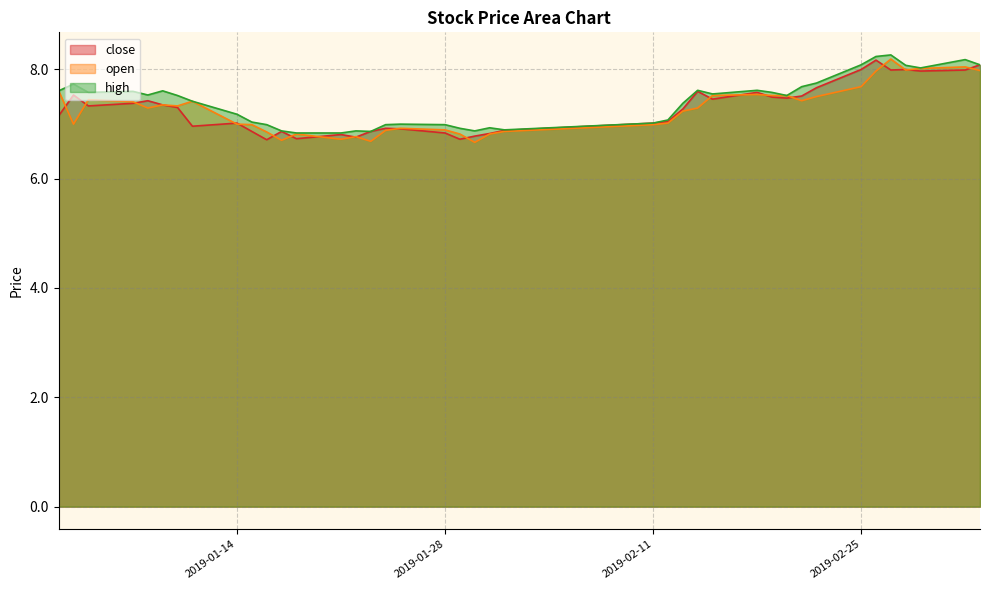

What is the average value of the close series?

7.3